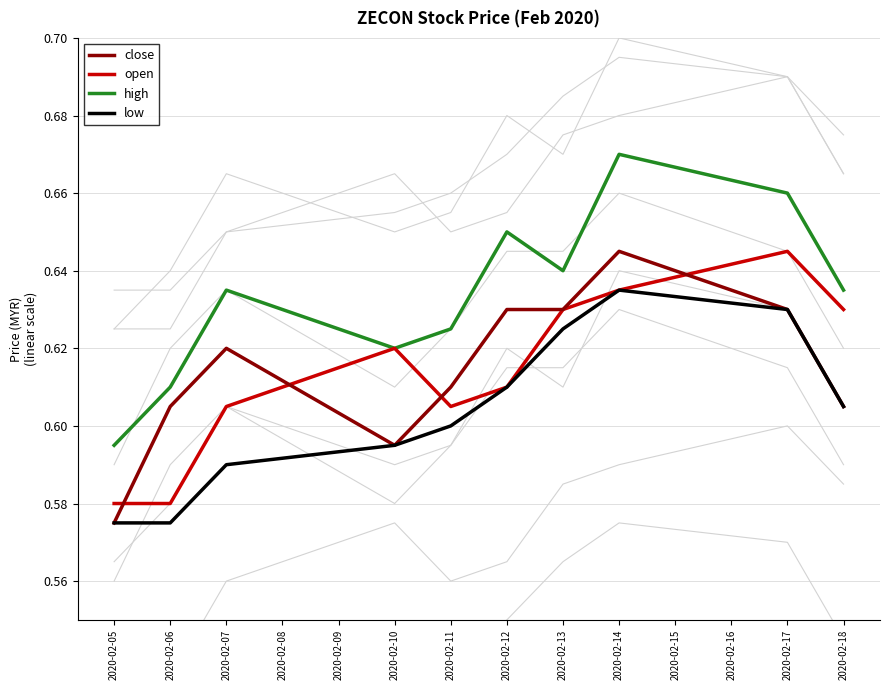

True or false: high and low intersect in this chart.

False